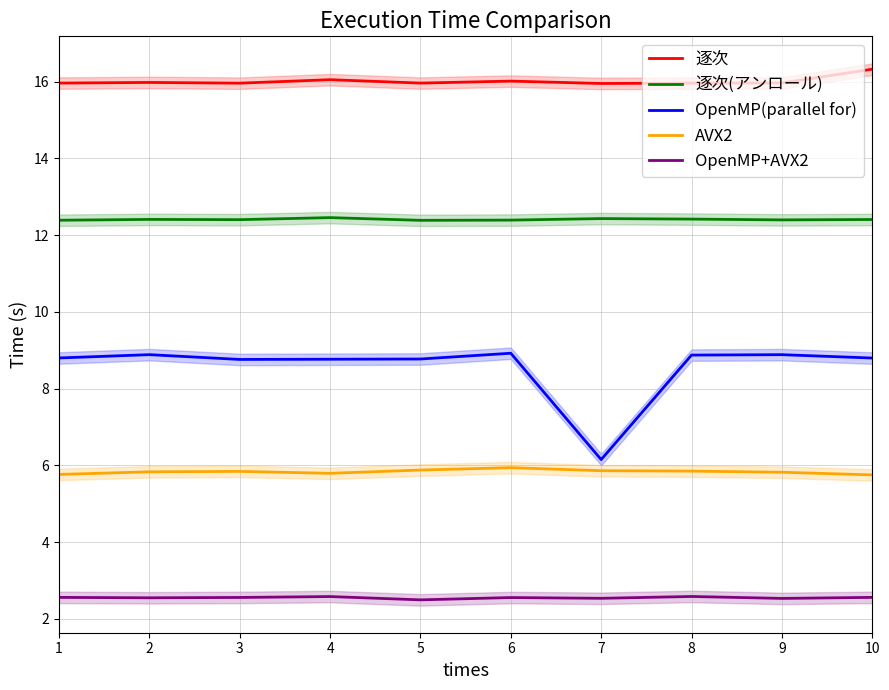

What is the sum of all OpenMP(parallel for) values?

85.6